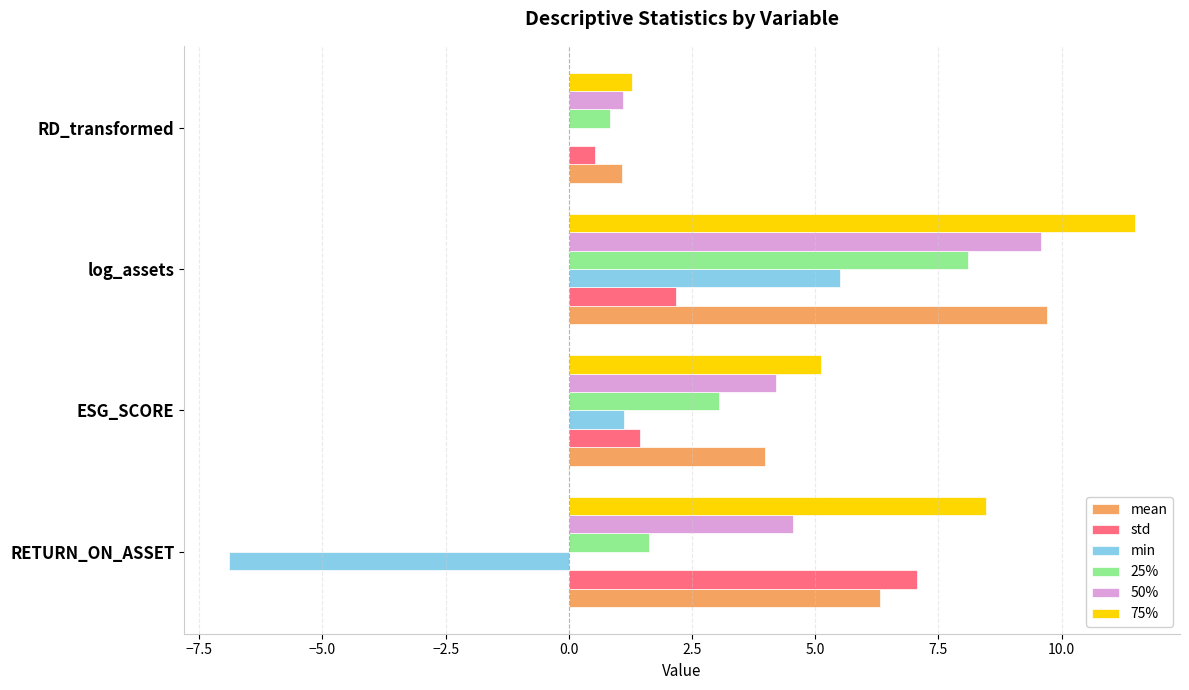

What is the sum of all 50% values?

19.4